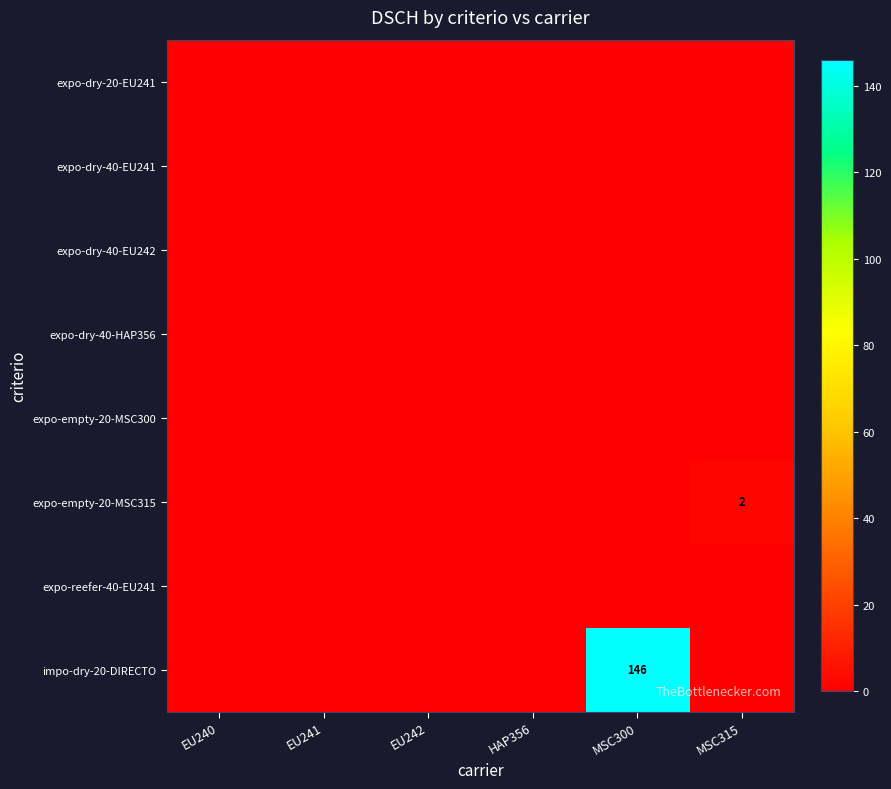

Rank the series at EU240 from highest to lowest value.

expo-dry-20-EU241, expo-dry-40-EU241, expo-dry-40-EU242, expo-dry-40-HAP356, expo-empty-20-MSC300, expo-empty-20-MSC315, expo-reefer-40-EU241, impo-dry-20-DIRECTO